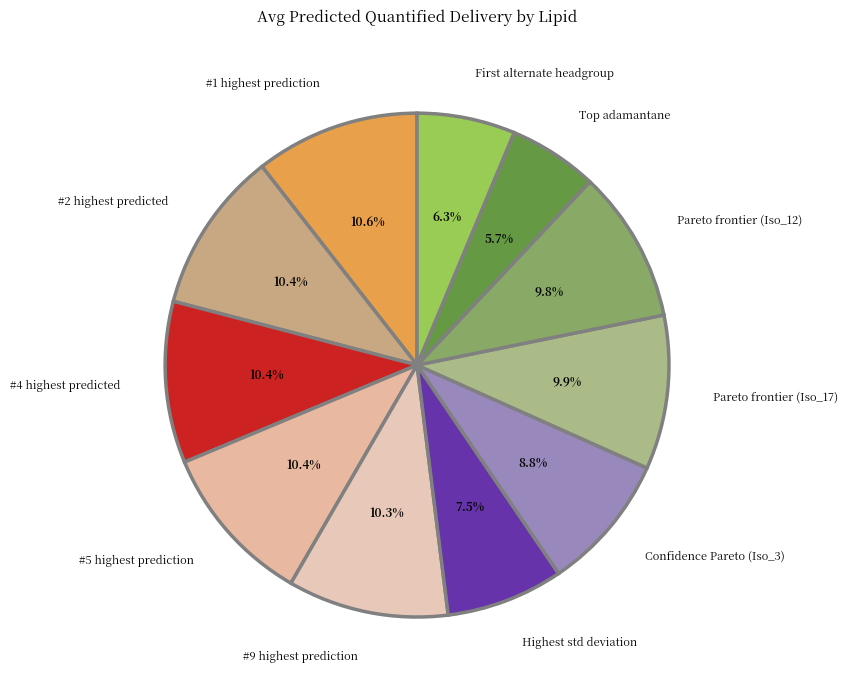

How many segments does this pie chart have?

11